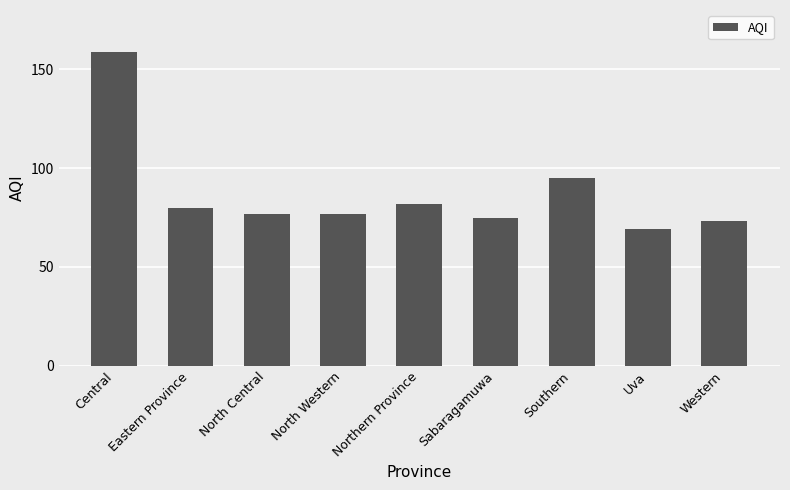

The value at North Western is 127. True or false?

False